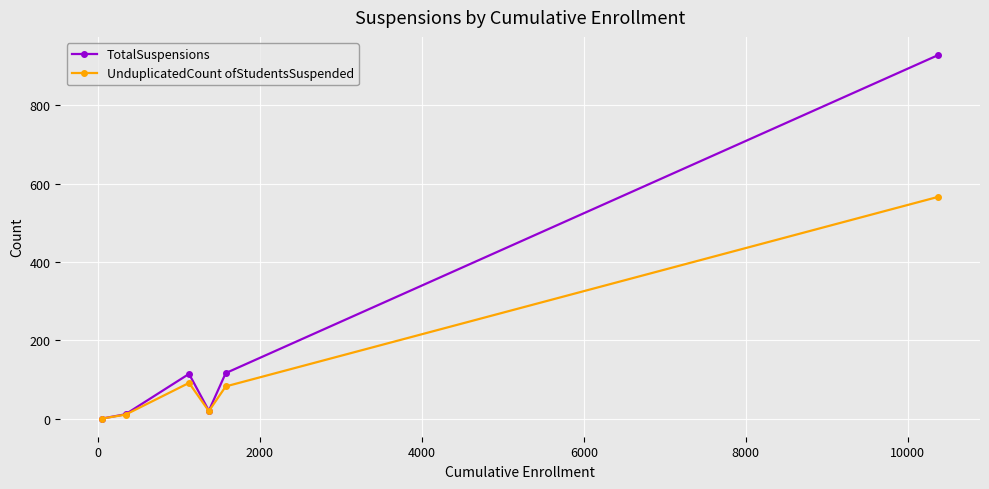

Which series has the largest range (max minus min)?

TotalSuspensions